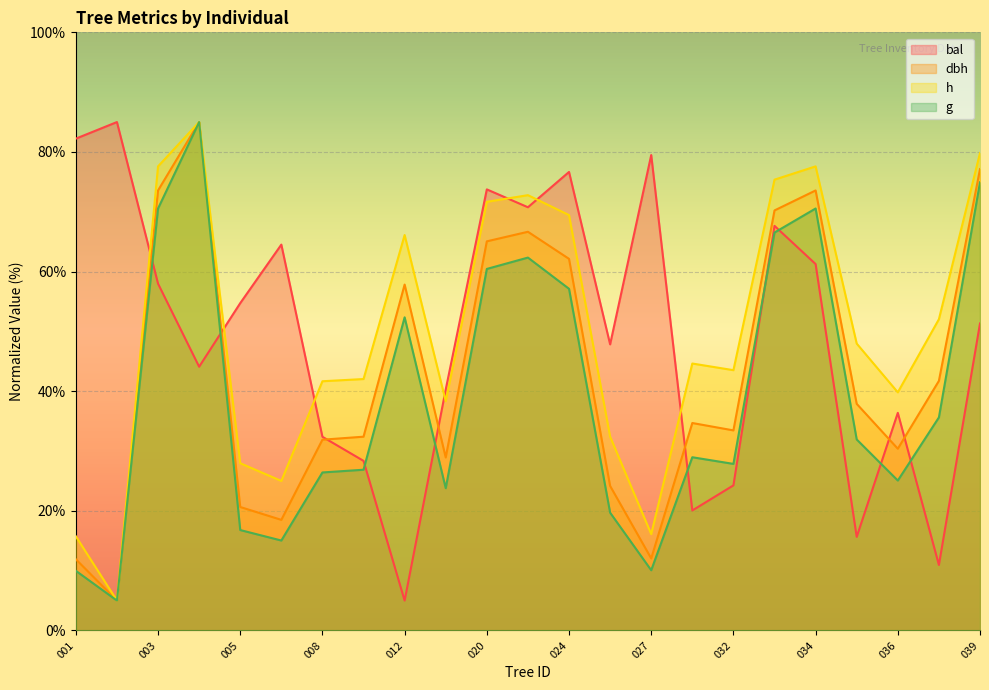

What are all the series names shown in the legend?

bal, dbh, h, g